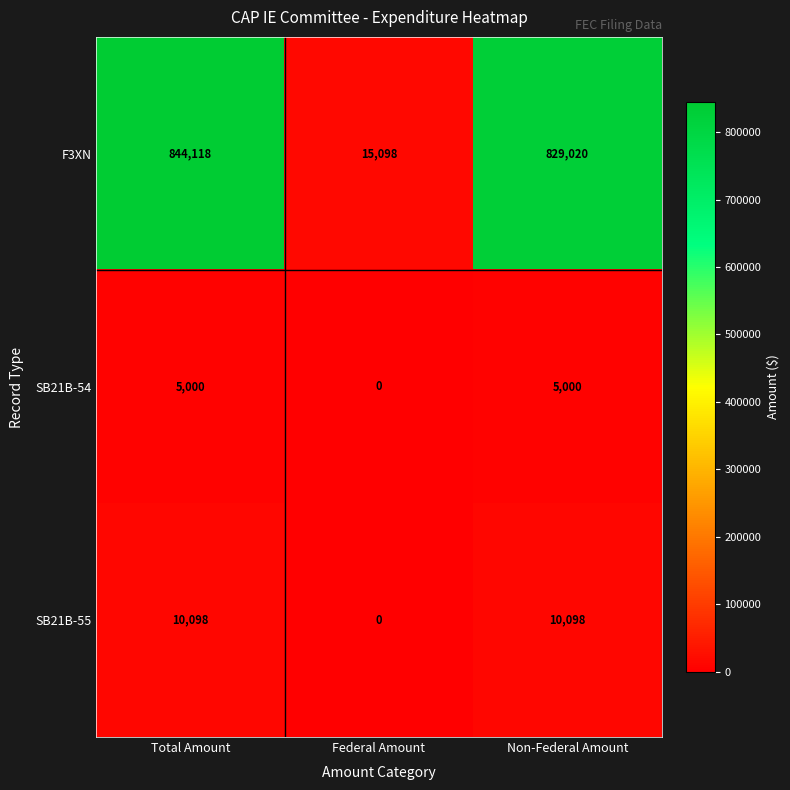

Rank the series at Non-Federal Amount from lowest to highest value.

SB21B-54, SB21B-55, F3XN